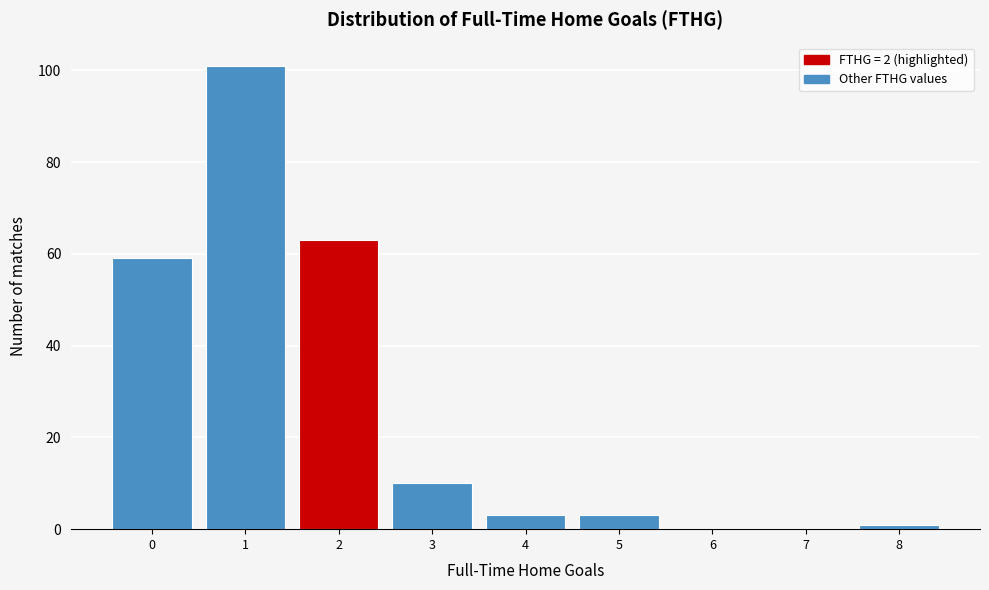

Over which range of the x-axis is the bar tallest?

0.5 to 1.5